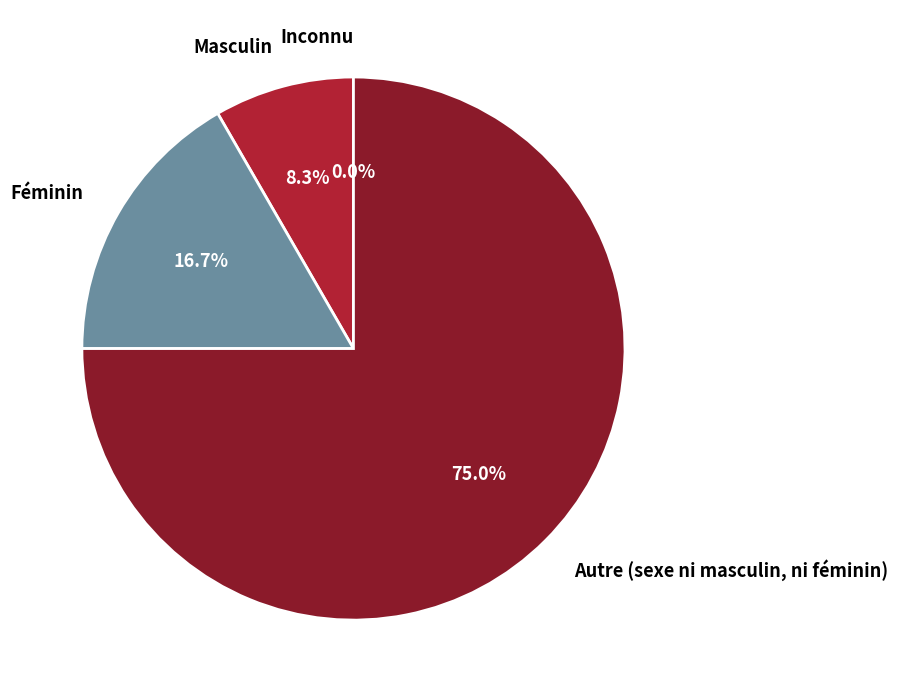

The Masculin slice represents 17% of the pie. True or false?

False